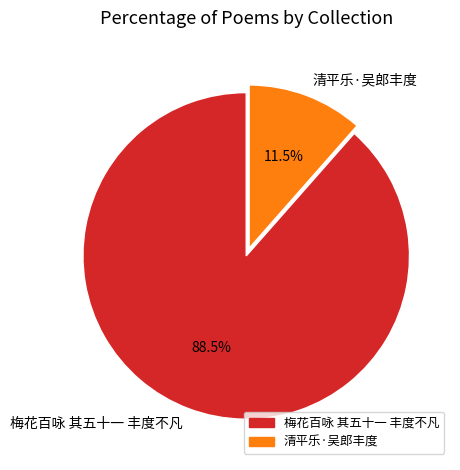

What portion of the pie excludes 梅花百咏 其五十一 丰度不凡?

11.5%